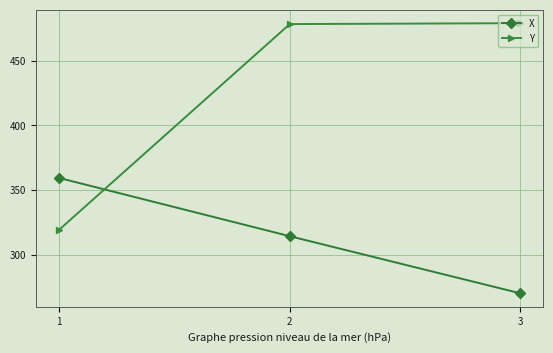

Rank the series by their maximum value, from highest to lowest.

Y, X